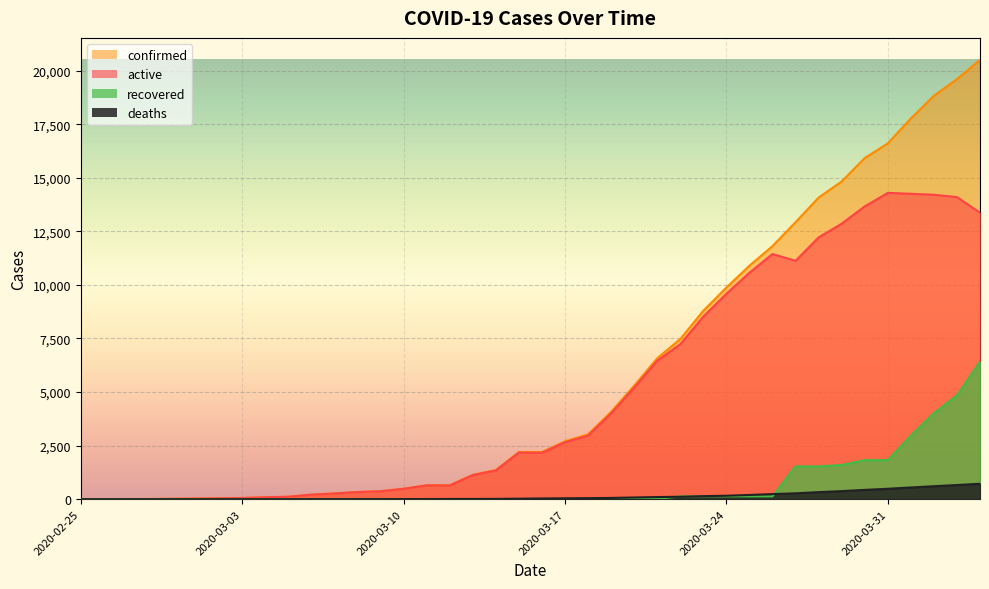

Where is deaths nearest to the value 359?

2020-03-29